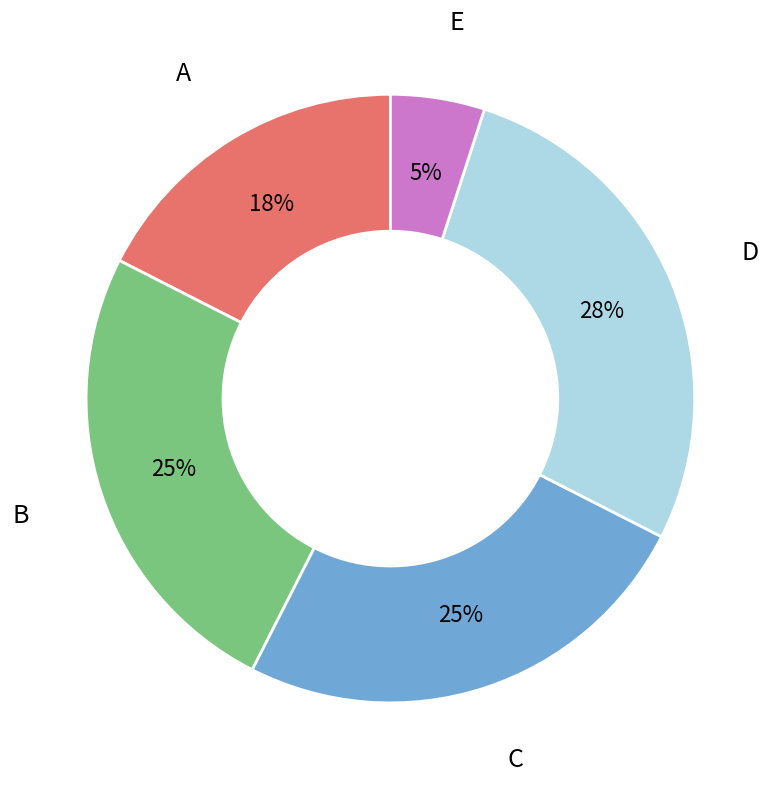

Which category has the biggest portion of the pie?

D